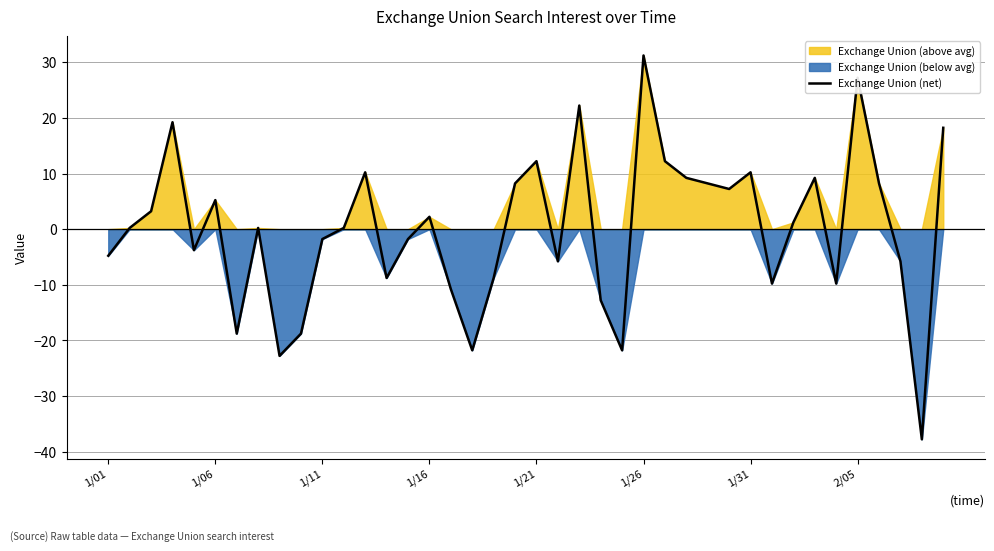

What is the difference between the maximum and minimum values?

69.0